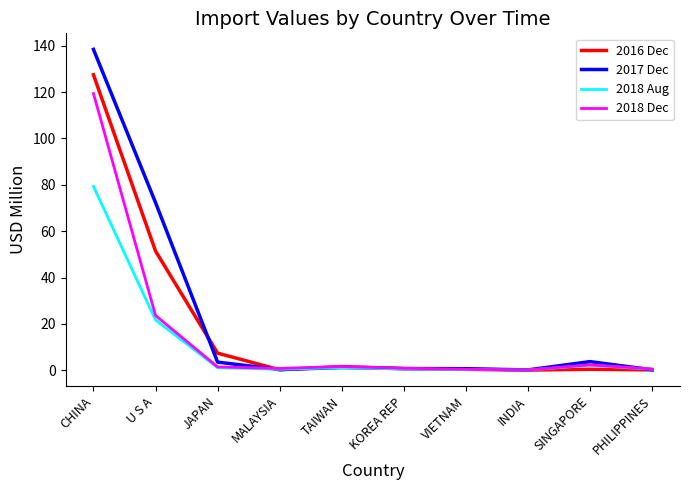

The 2017 Dec series shows 72.3 at U S A. True or false?

True